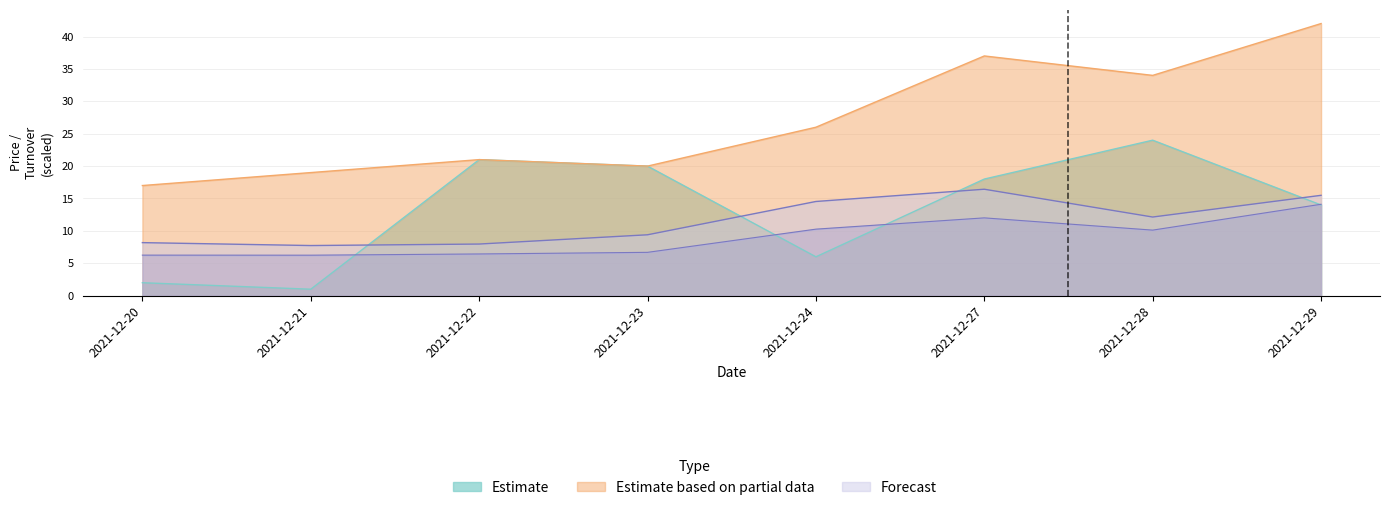

Which series has the largest total across all categories?

Estimate based on partial data